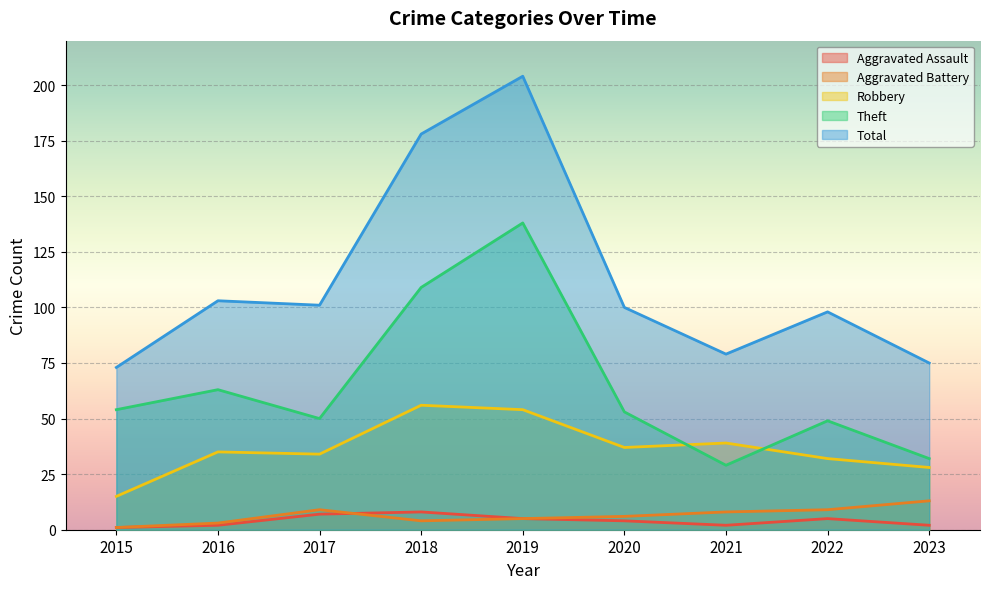

Which series has the largest range (max minus min)?

Total